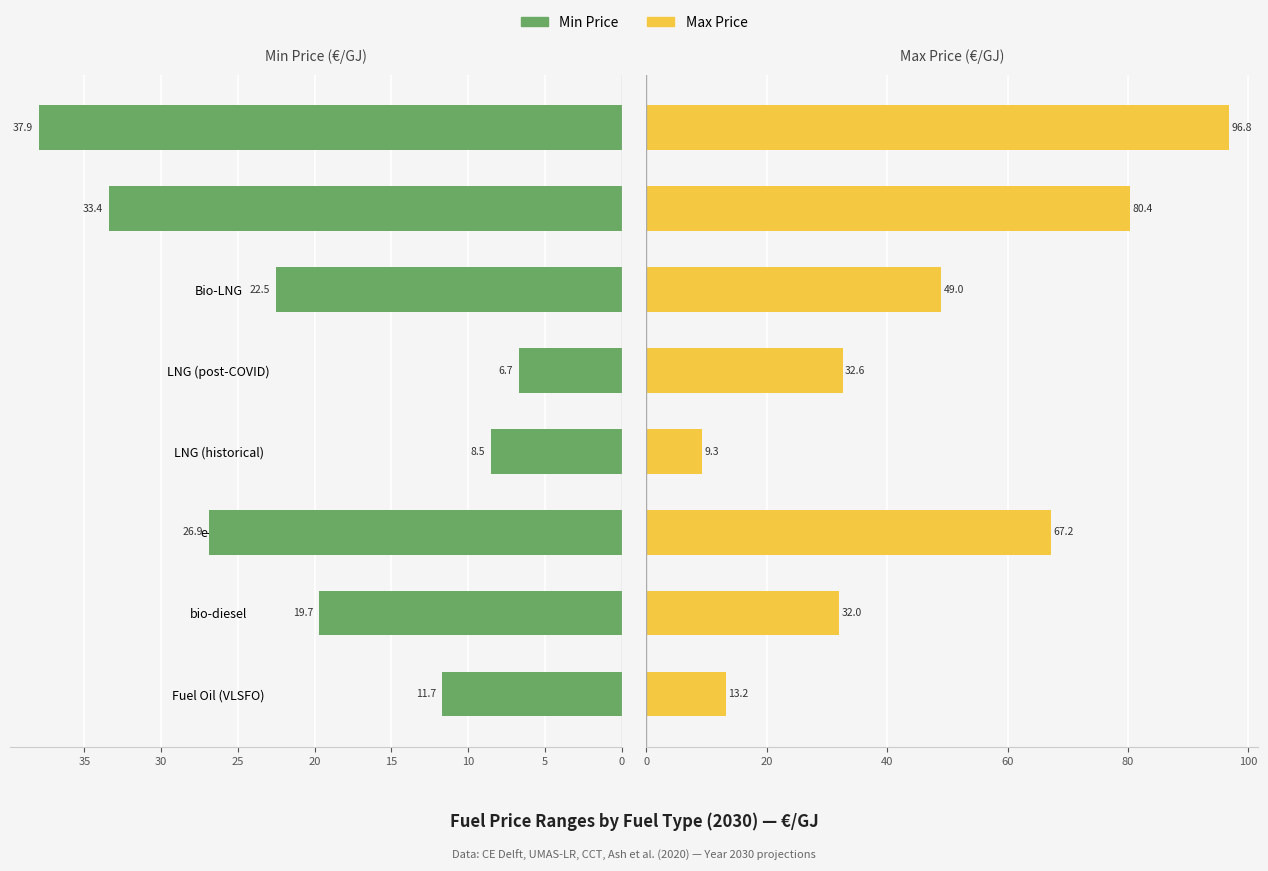

Is the value of min at e-LNG greater than the value of max at LNG (historical)?

Yes